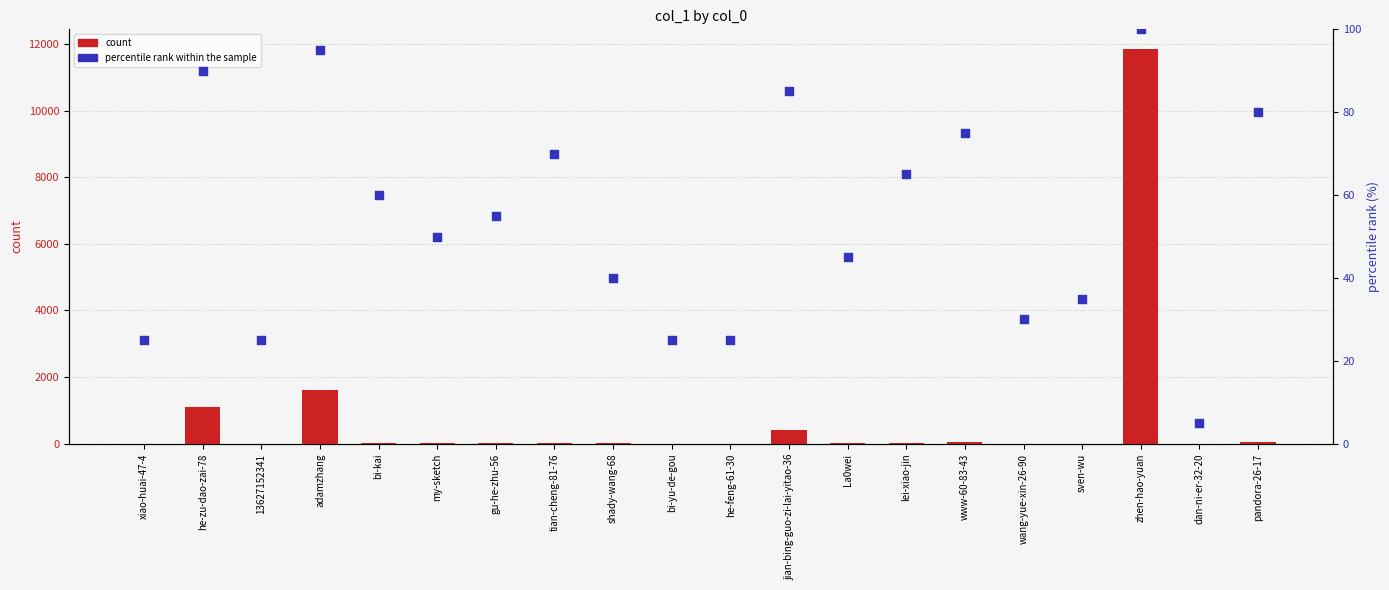

Which series reaches the minimum Y coordinate?

count